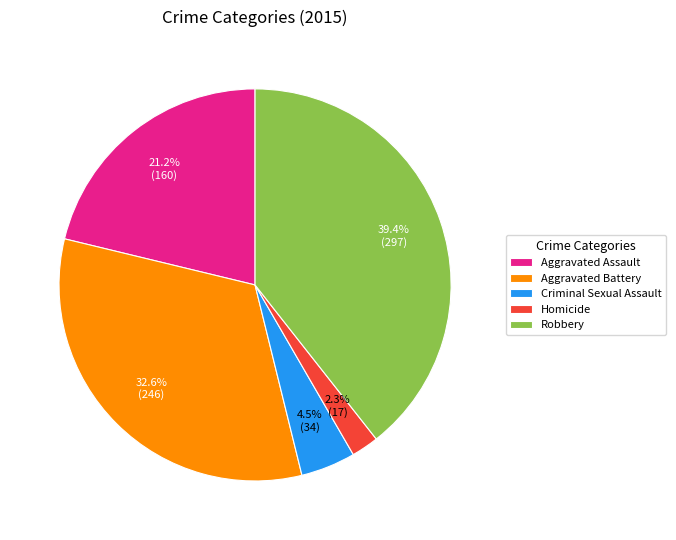

What percentage is the Robbery slice, to the nearest percent?

39%